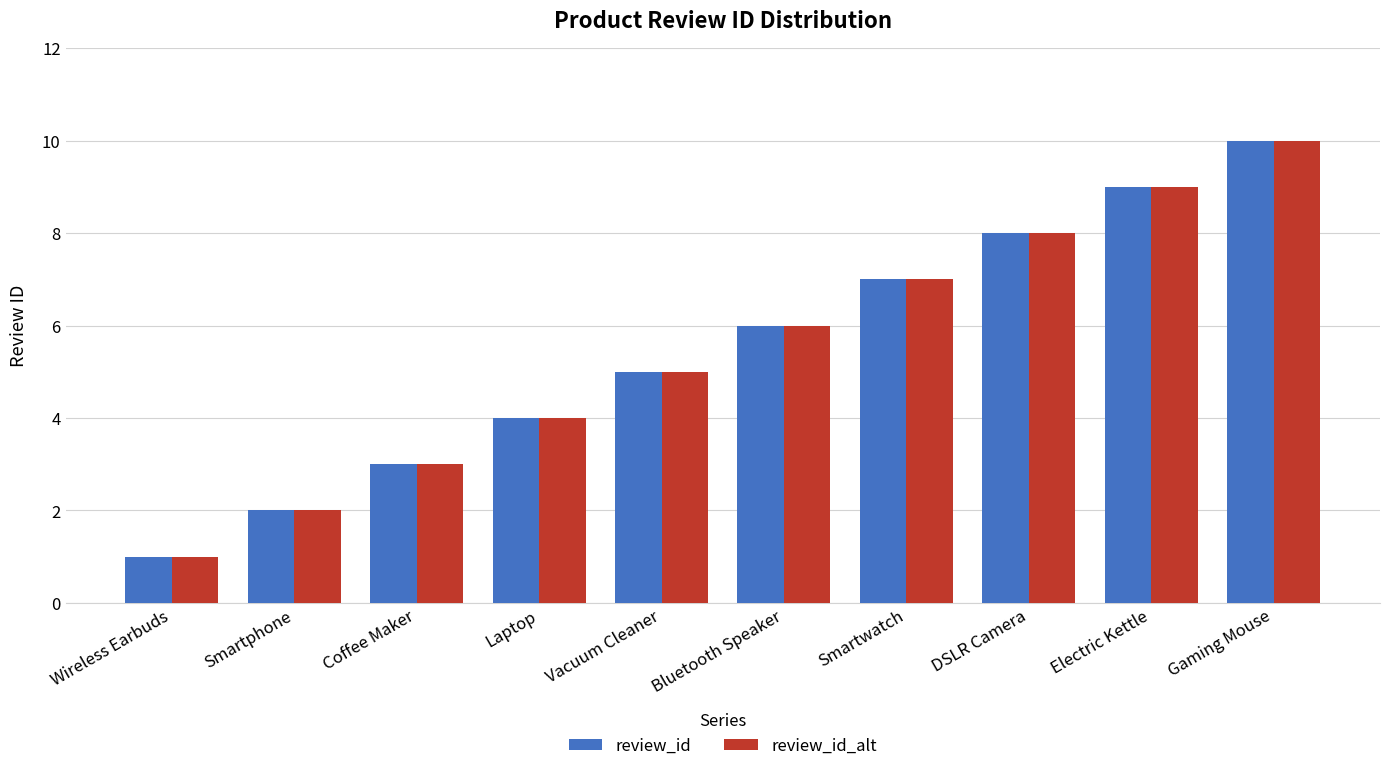

Reading left to right, transcribe all the data shown in this chart.

review_id: Wireless Earbuds=1	Smartphone=2	Coffee Maker=3	Laptop=4	Vacuum Cleaner=5	Bluetooth Speaker=6	Smartwatch=7	DSLR Camera=8	Electric Kettle=9	Gaming Mouse=10
review_id_alt: Wireless Earbuds=1	Smartphone=2	Coffee Maker=3	Laptop=4	Vacuum Cleaner=5	Bluetooth Speaker=6	Smartwatch=7	DSLR Camera=8	Electric Kettle=9	Gaming Mouse=10